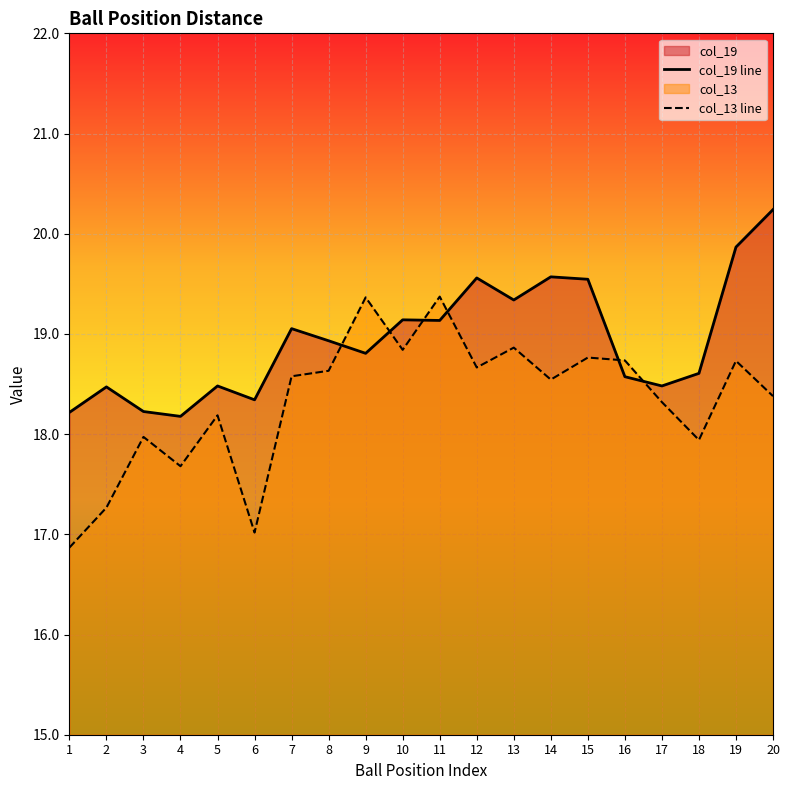

What is the sum of the col_13 values at 7 and 9?

37.9